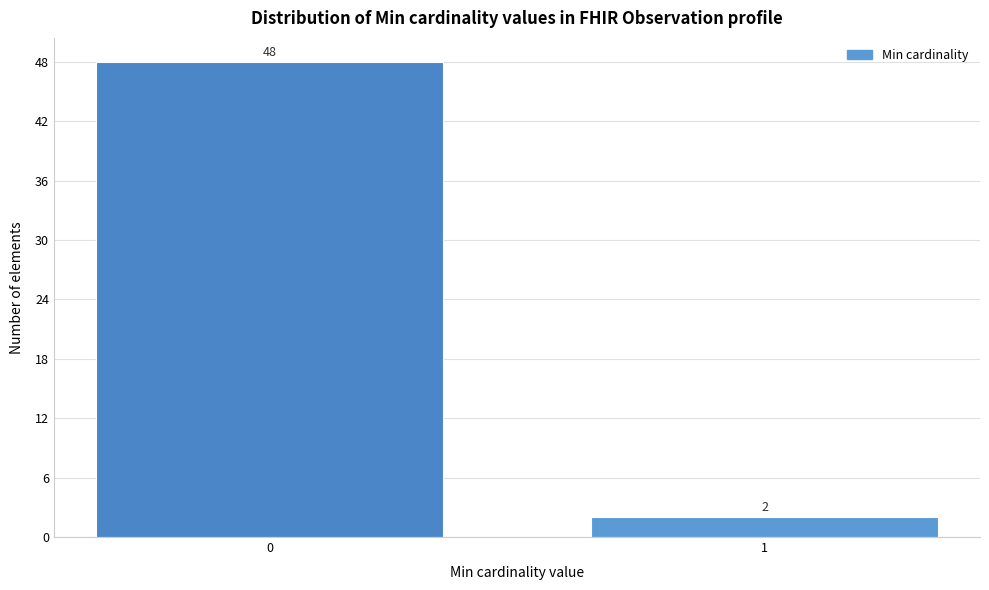

Reading left to right, what are all the values shown in this chart?

48	2